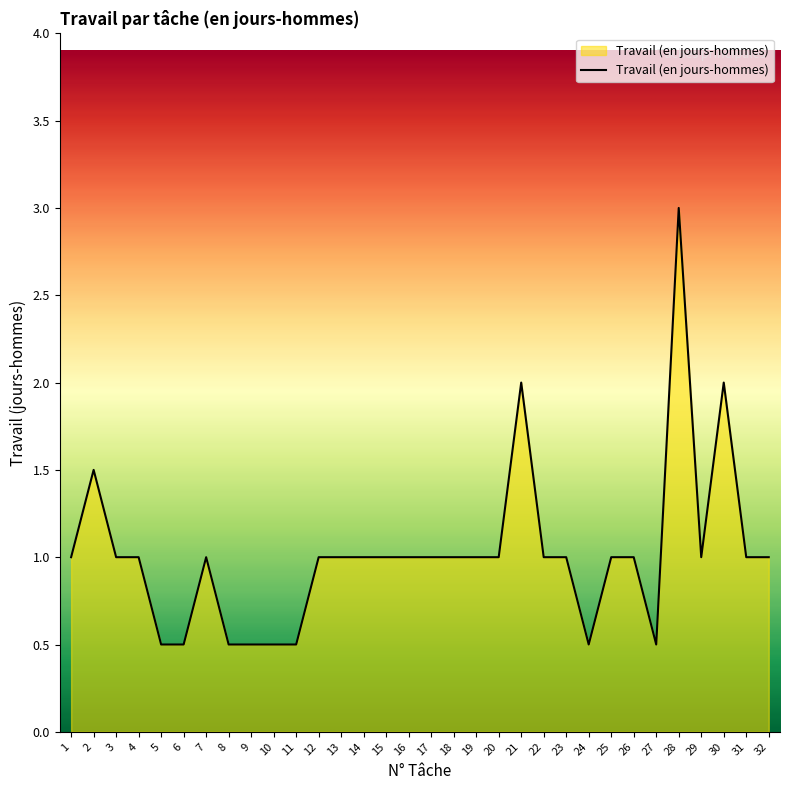

What is the change in value from 11 to 28?

+2.5